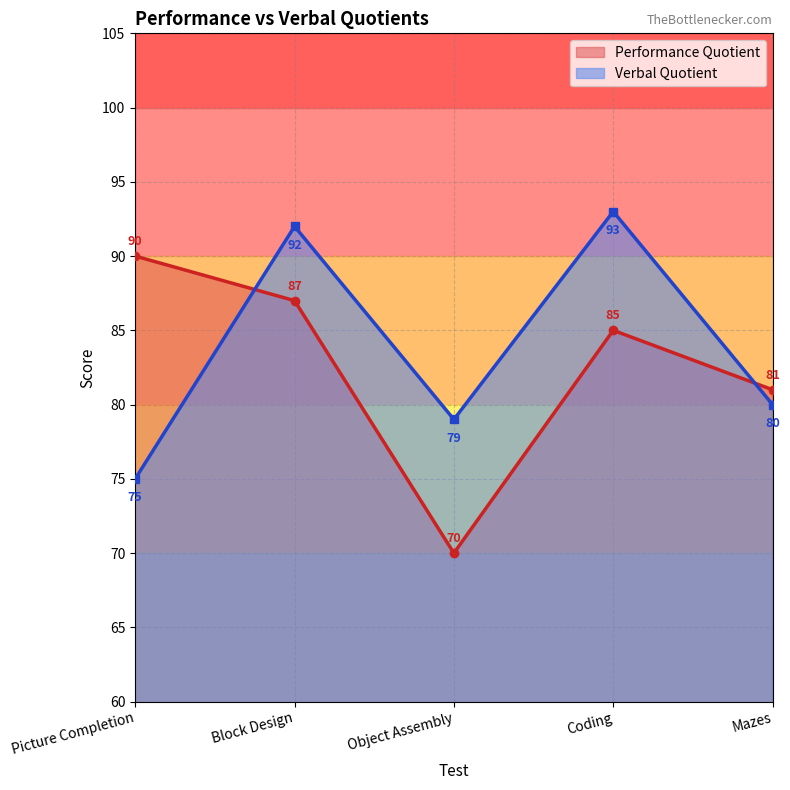

Does the chart have visible grid lines?

Yes